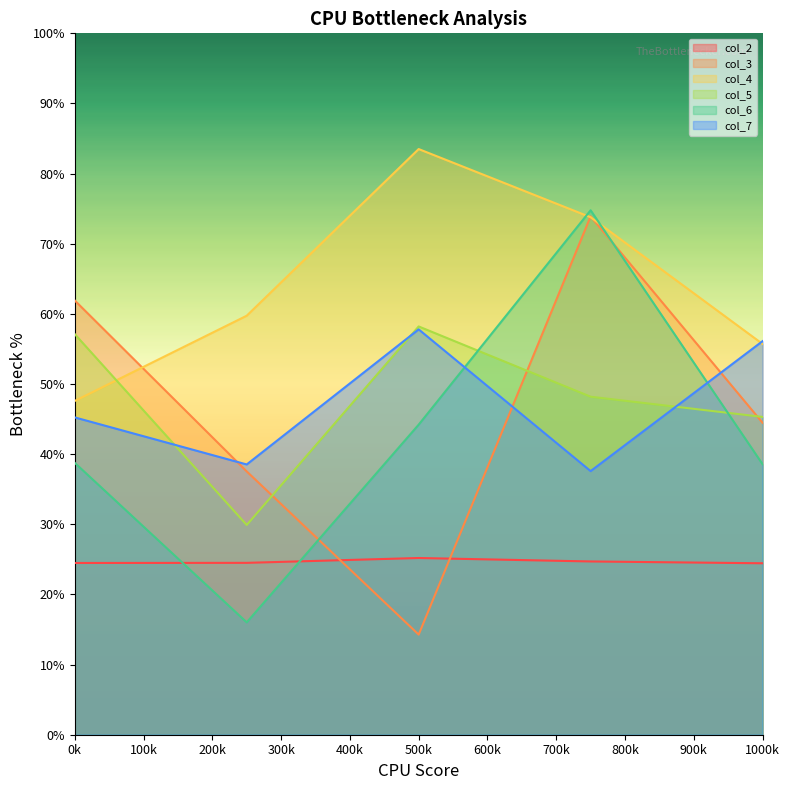

Is it true that col_2 equals 10.9 at 0k?

False